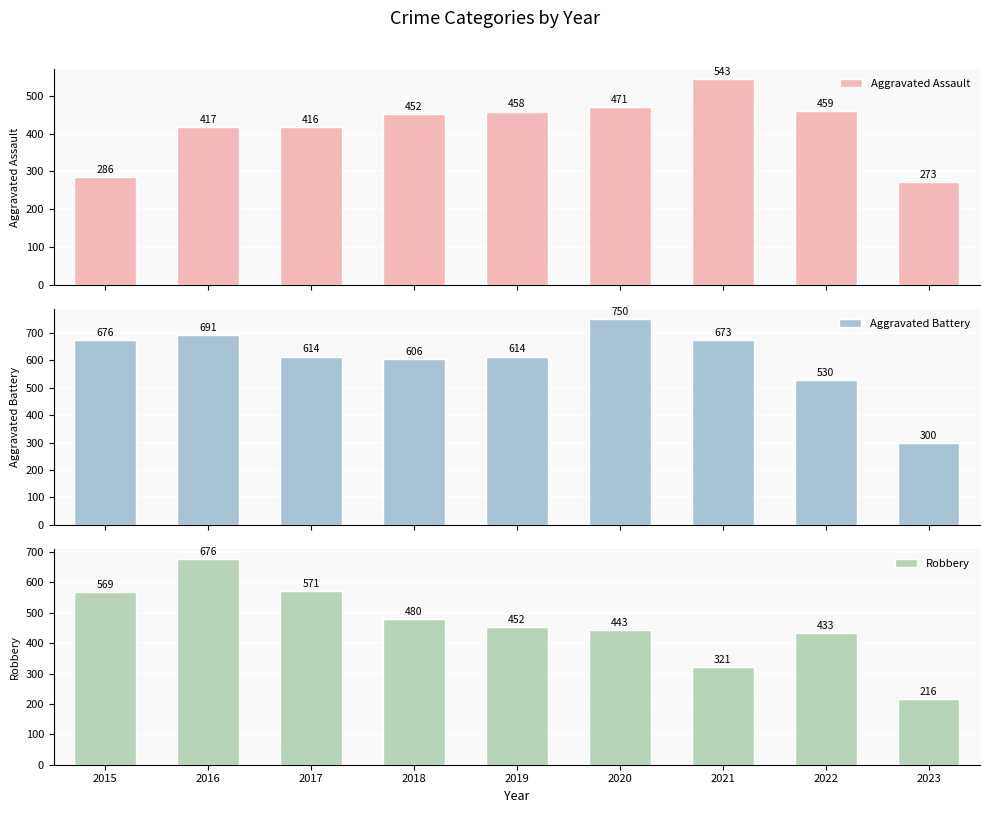

Which series has the largest range (max minus min)?

Robbery